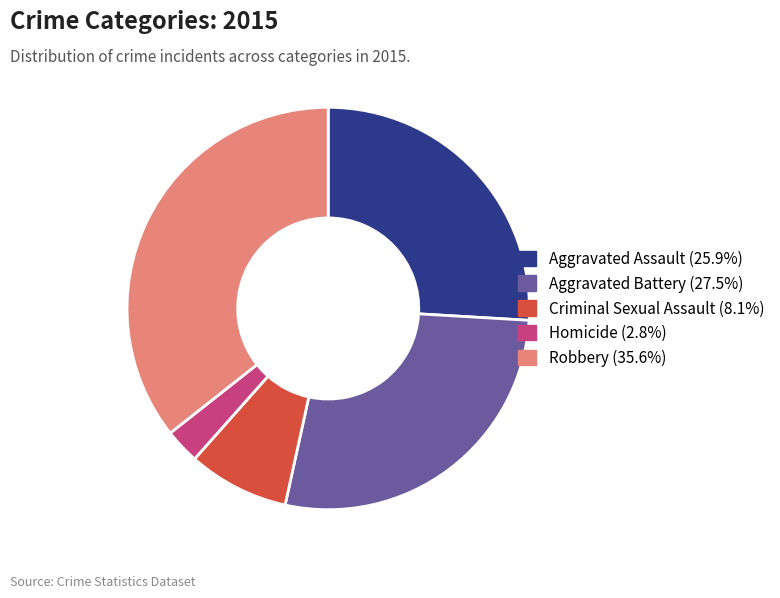

Is the sum of Robbery and Aggravated Assault greater than half?

Yes